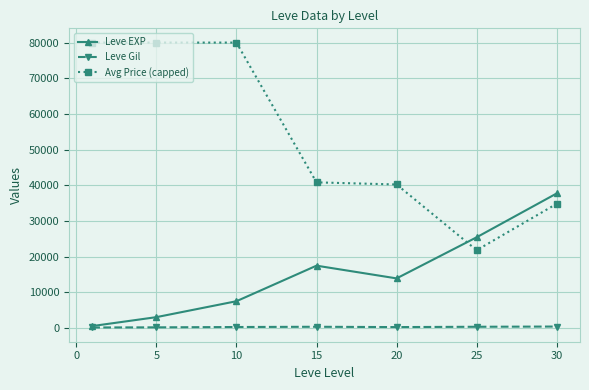

True or false: Avg Price (capped) and Leve Gil intersect in this chart.

False